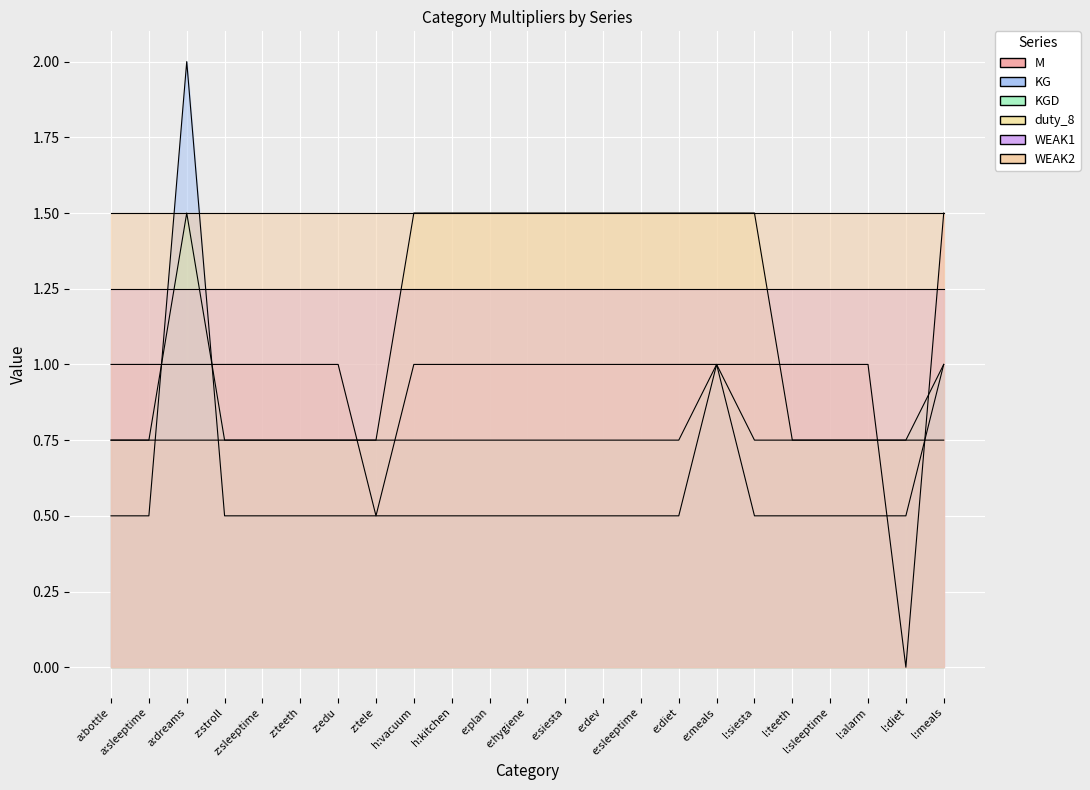

Which category has the highest value in the M series?

l:meals